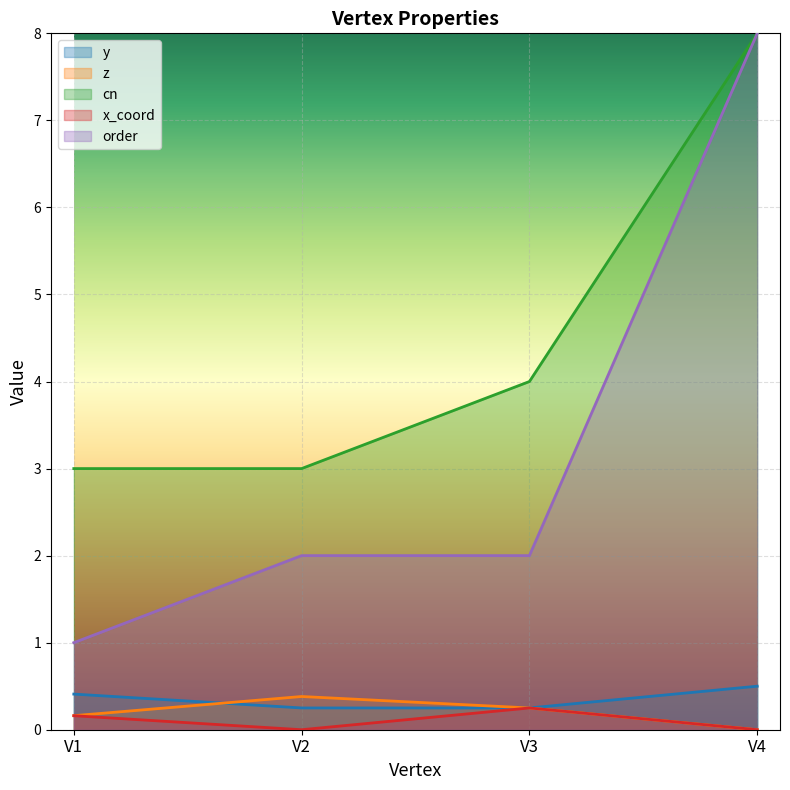

True or false: x_coord and z cross at least once.

False